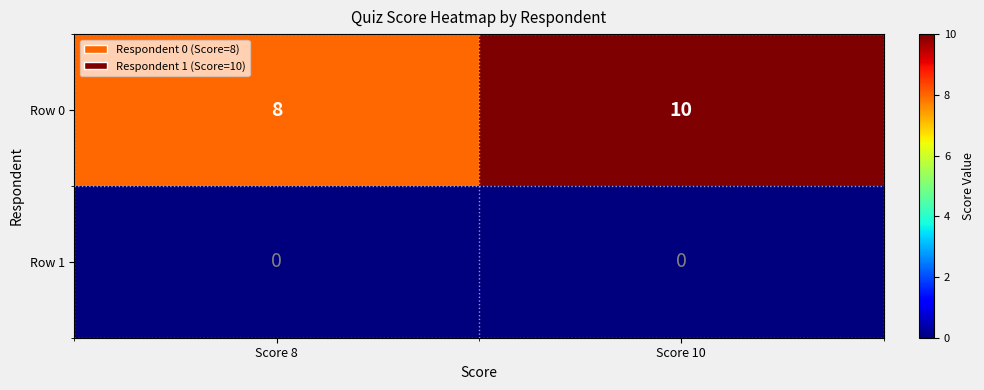

At which label does Row 0 reach its minimum?

Score 8